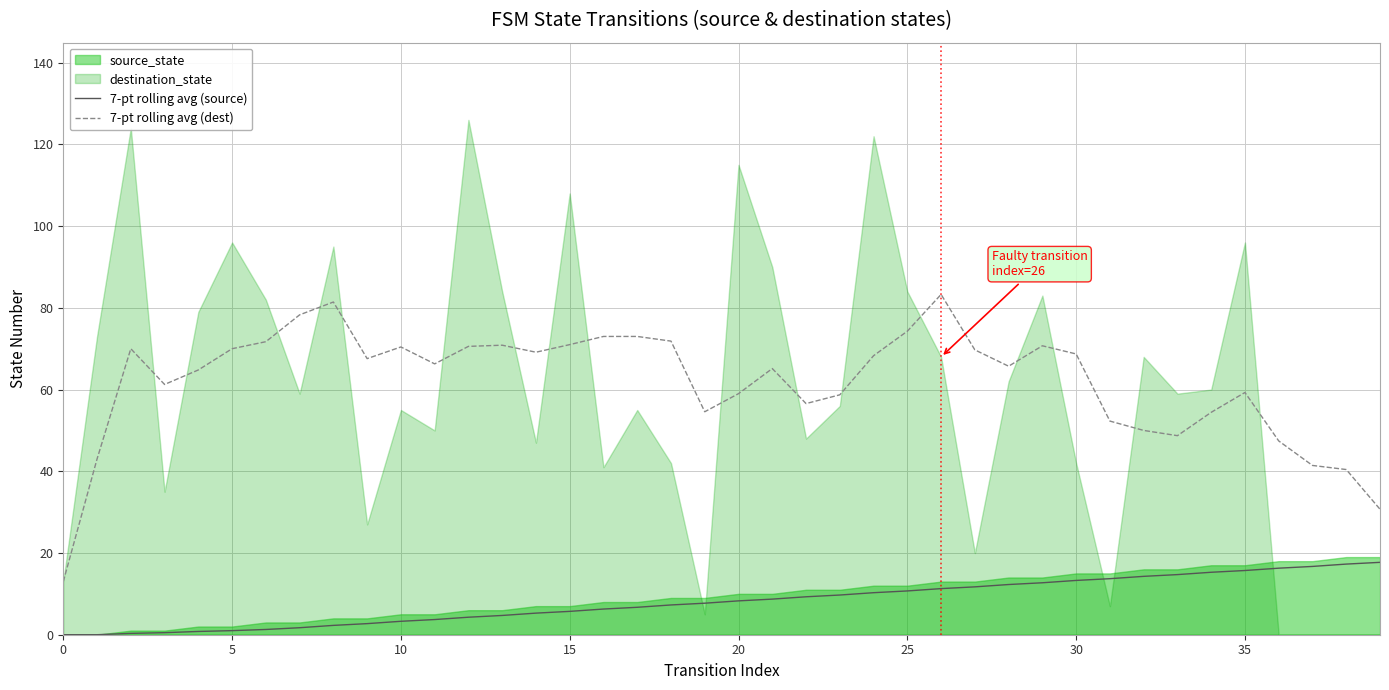

What is the lowest value of the 7-pt rolling avg (dest) series?

13.0